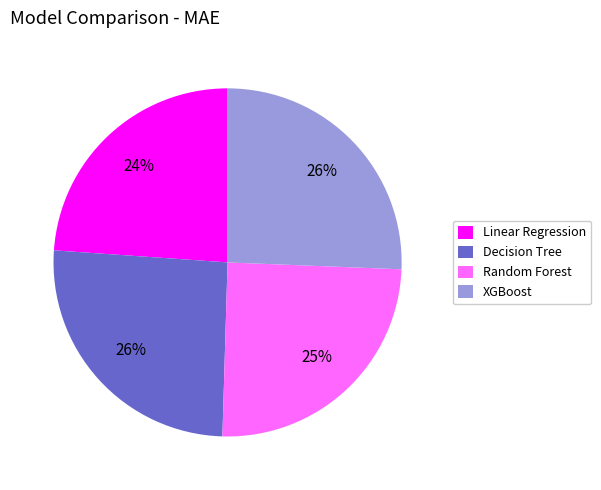

Is the sum of Random Forest and Linear Regression greater than half?

No